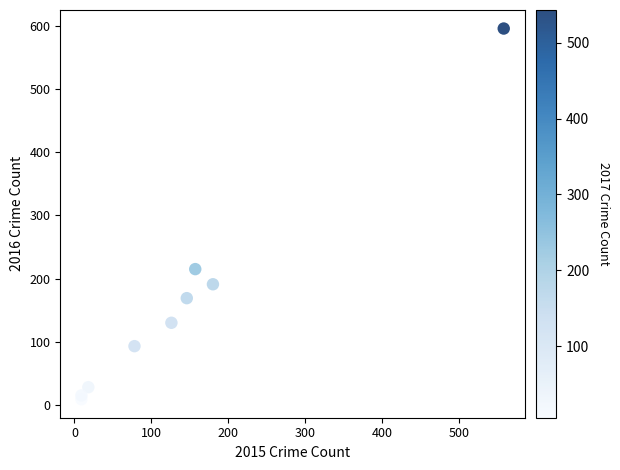

What Y value in the scatter plot is closest to 302?

215